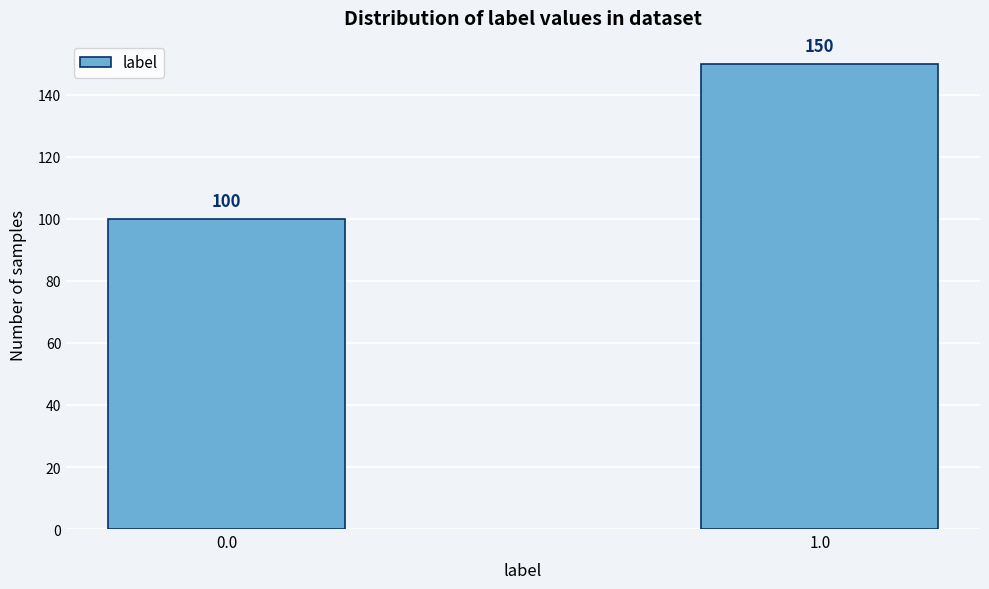

Reading left to right, extract all data points from this chart.

100	150